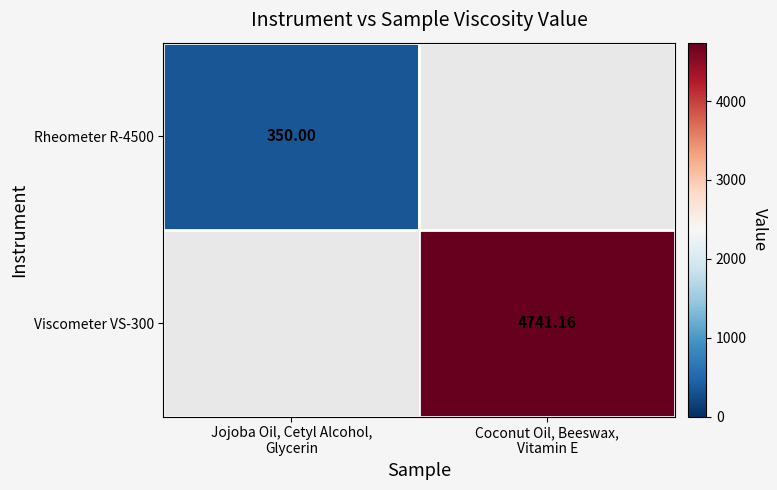

Is it true that Rheometer R-4500 equals 350.0 at Jojoba Oil, Cetyl Alcohol, Glycerin?

True